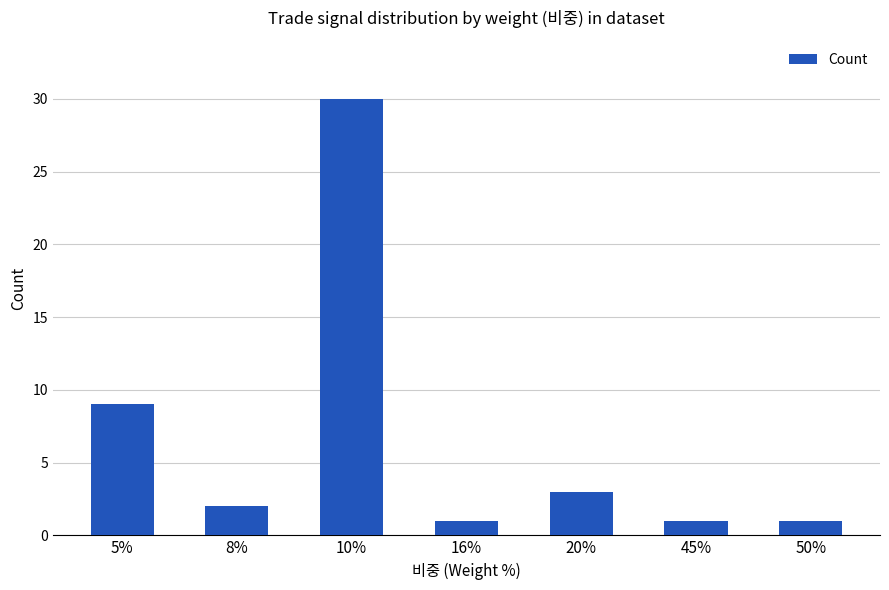

What is the minimum value shown in the chart?

1